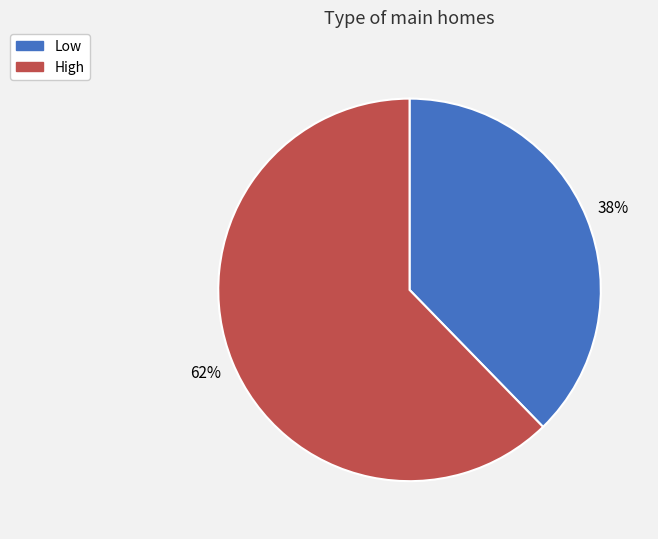

To the nearest percent, what portion does High represent?

62%